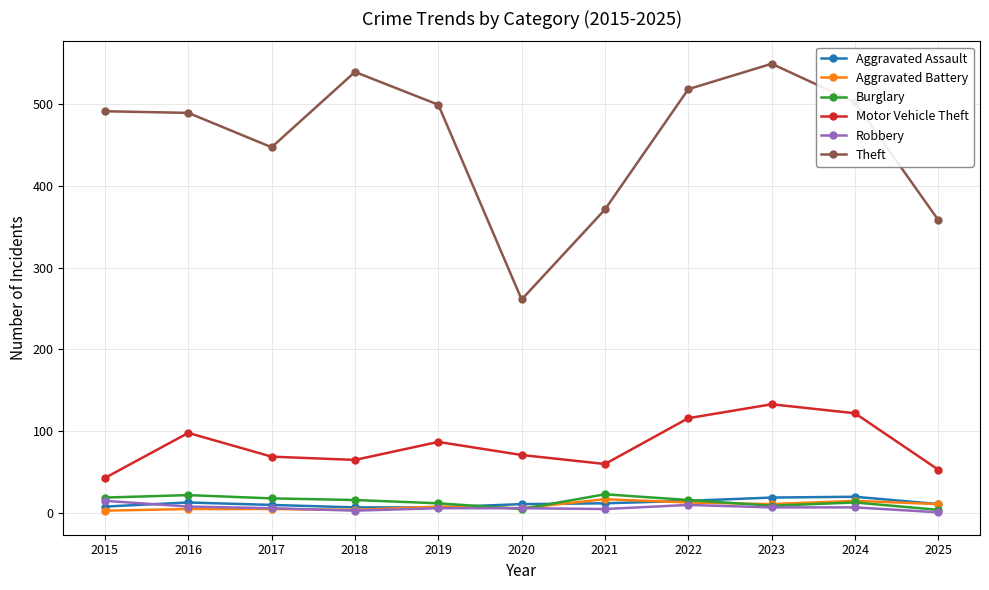

Which series has the widest spread of values?

Theft